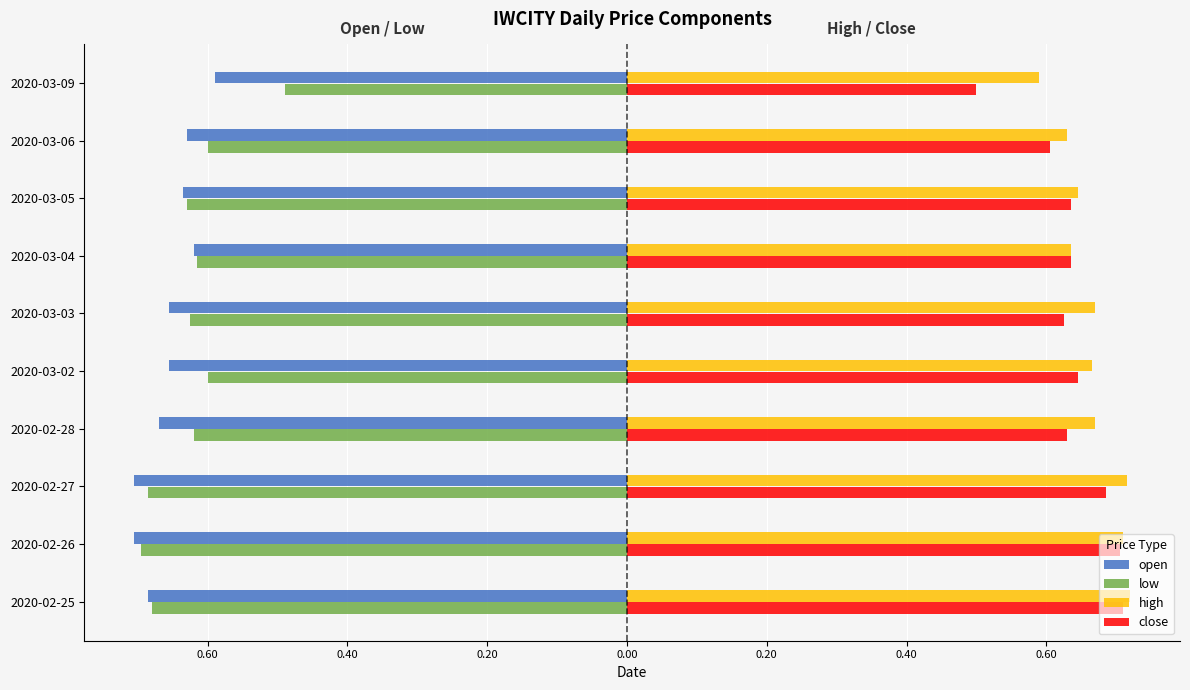

What are all the series names shown in the legend?

open, low, high, close